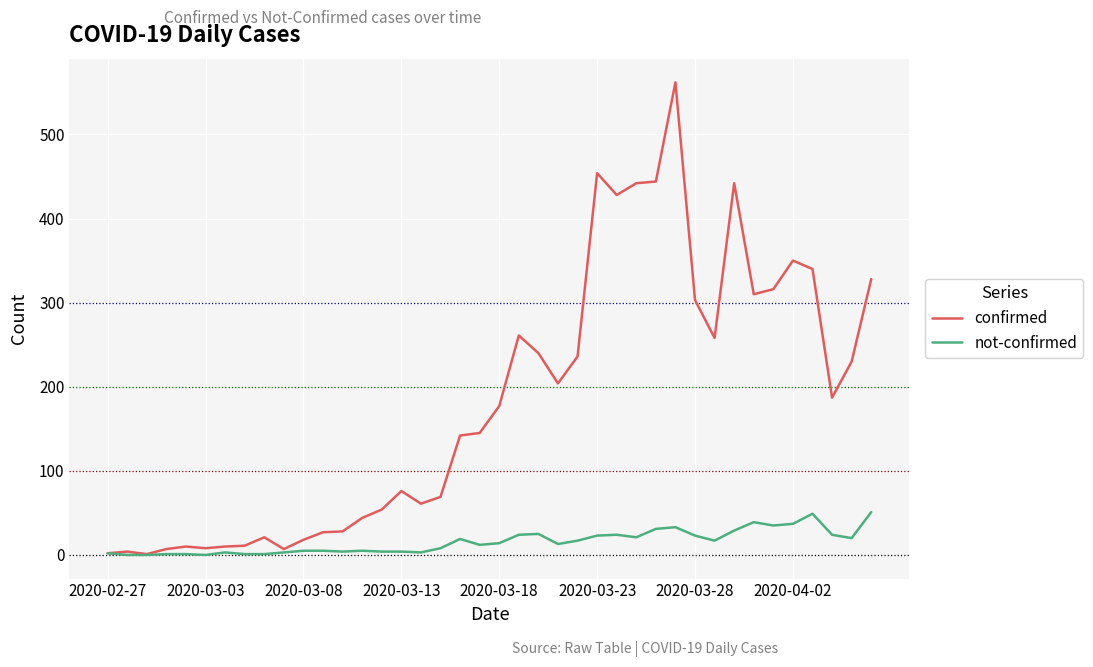

What is the highest value of the not-confirmed series?

51